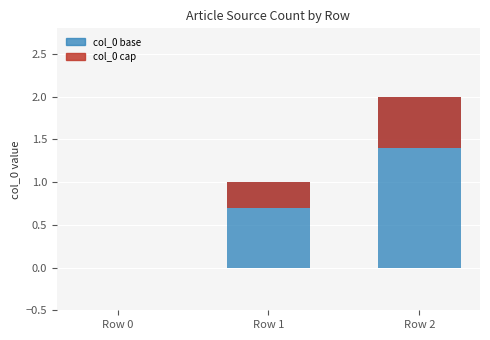

Which series changed the most between Row 0 and Row 2?

col_0 (blue base)